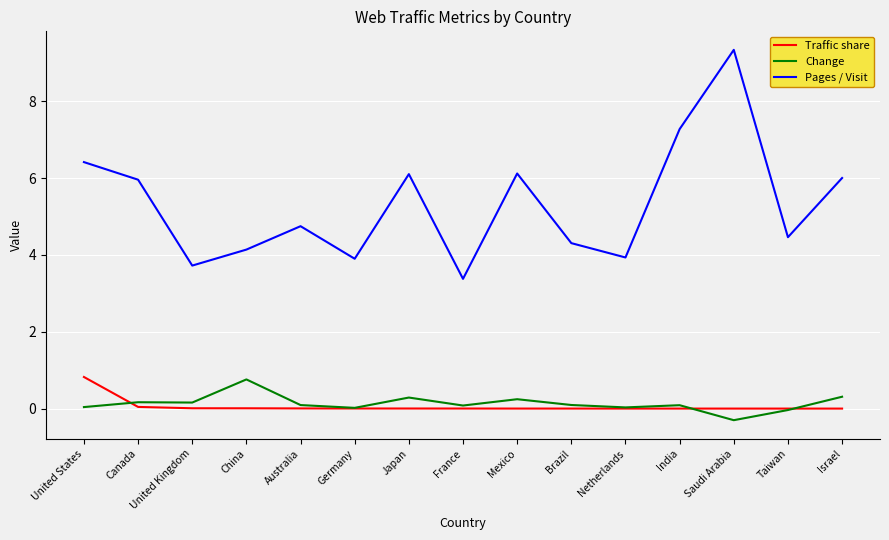

What is the highest value of the Traffic share series?

0.8